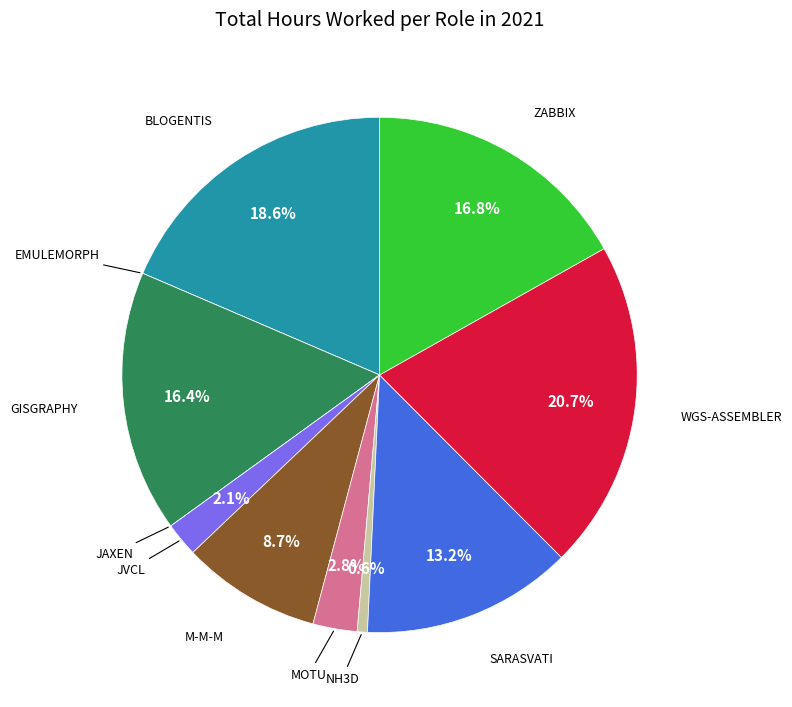

Count the number of slices in the pie.

11